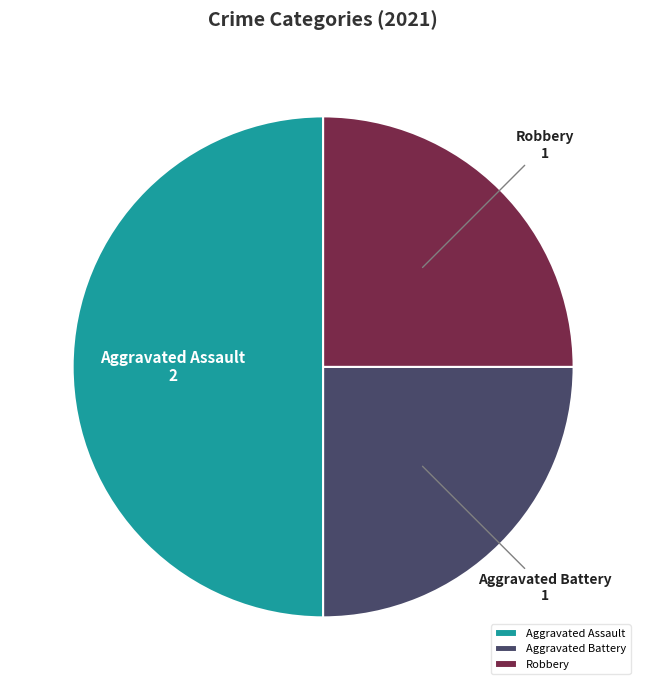

Does Robbery account for over 50% of the chart?

No